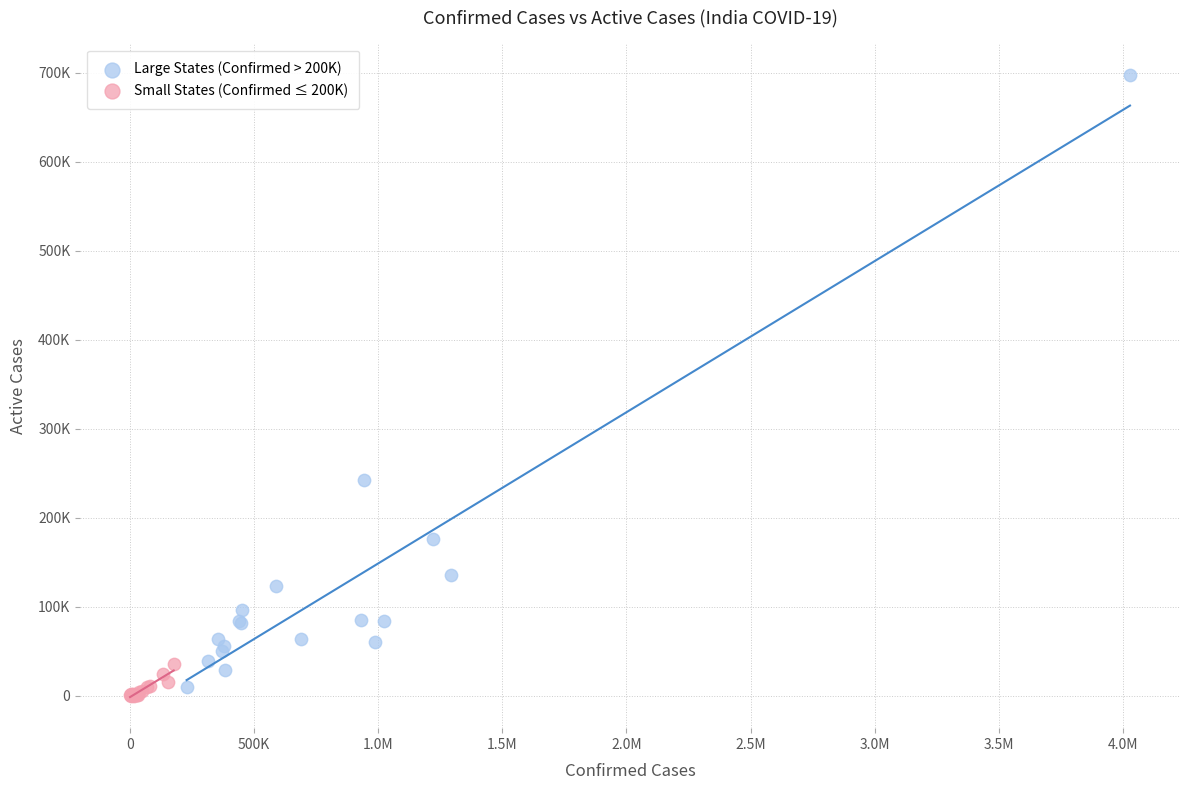

What are all the series names shown in the legend?

Large States (Confirmed > 200K), Small States (Confirmed ≤ 200K)